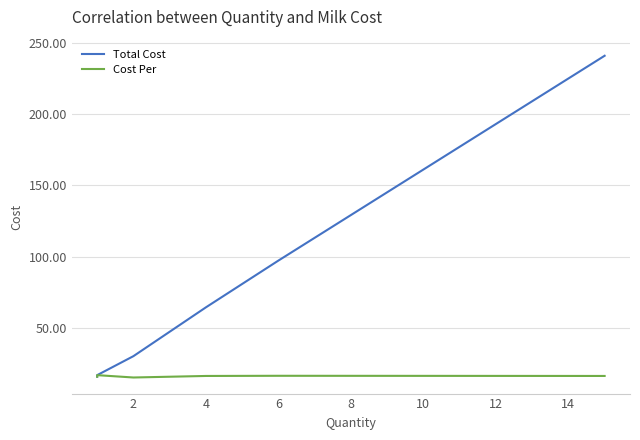

What is the difference between the maximum and minimum values in the Cost Per series?

1.6